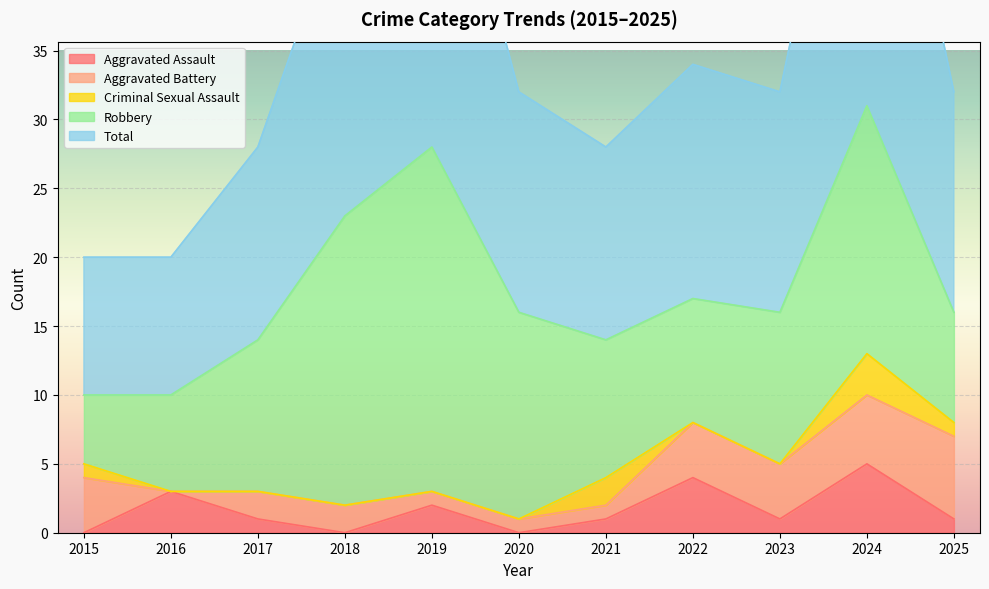

What value does the Aggravated Assault series have at 2019?

2